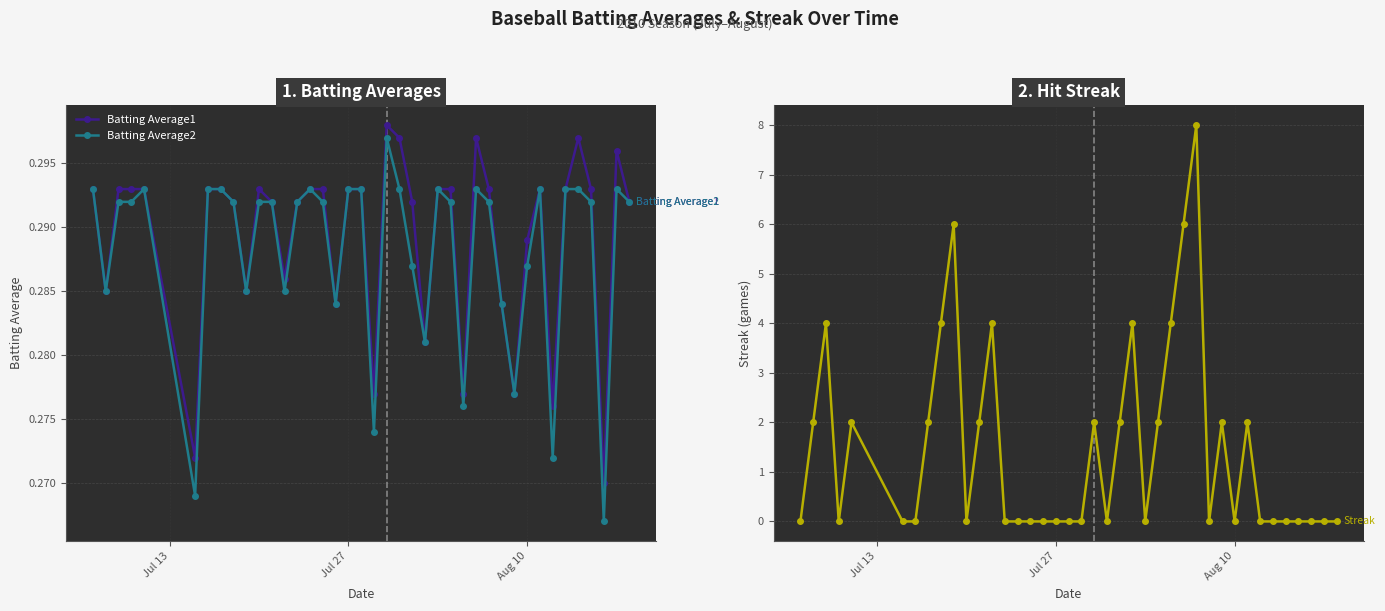

What is the difference between the maximum and minimum values in the Streak series?

8.0